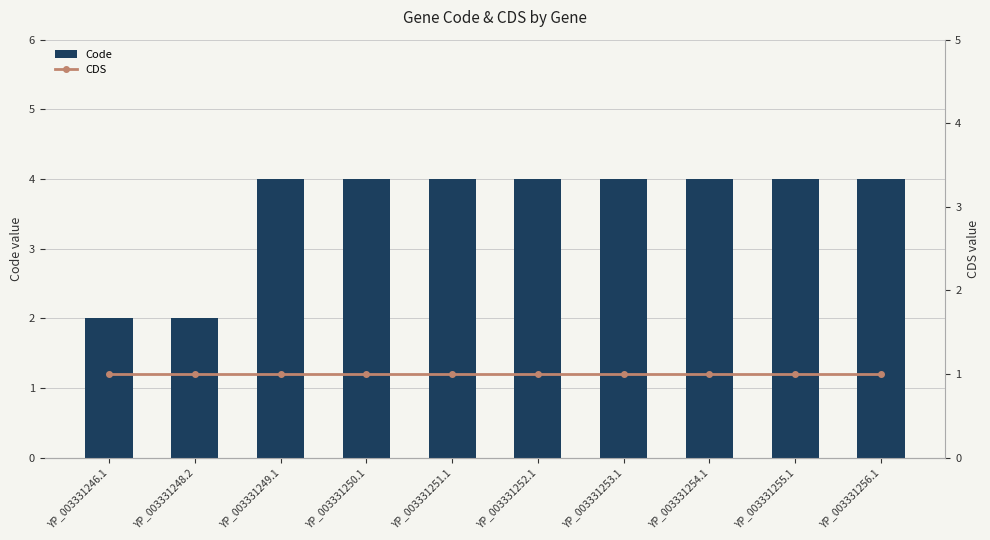

Which category has the highest value in the CDS series?

YP_003331246.1